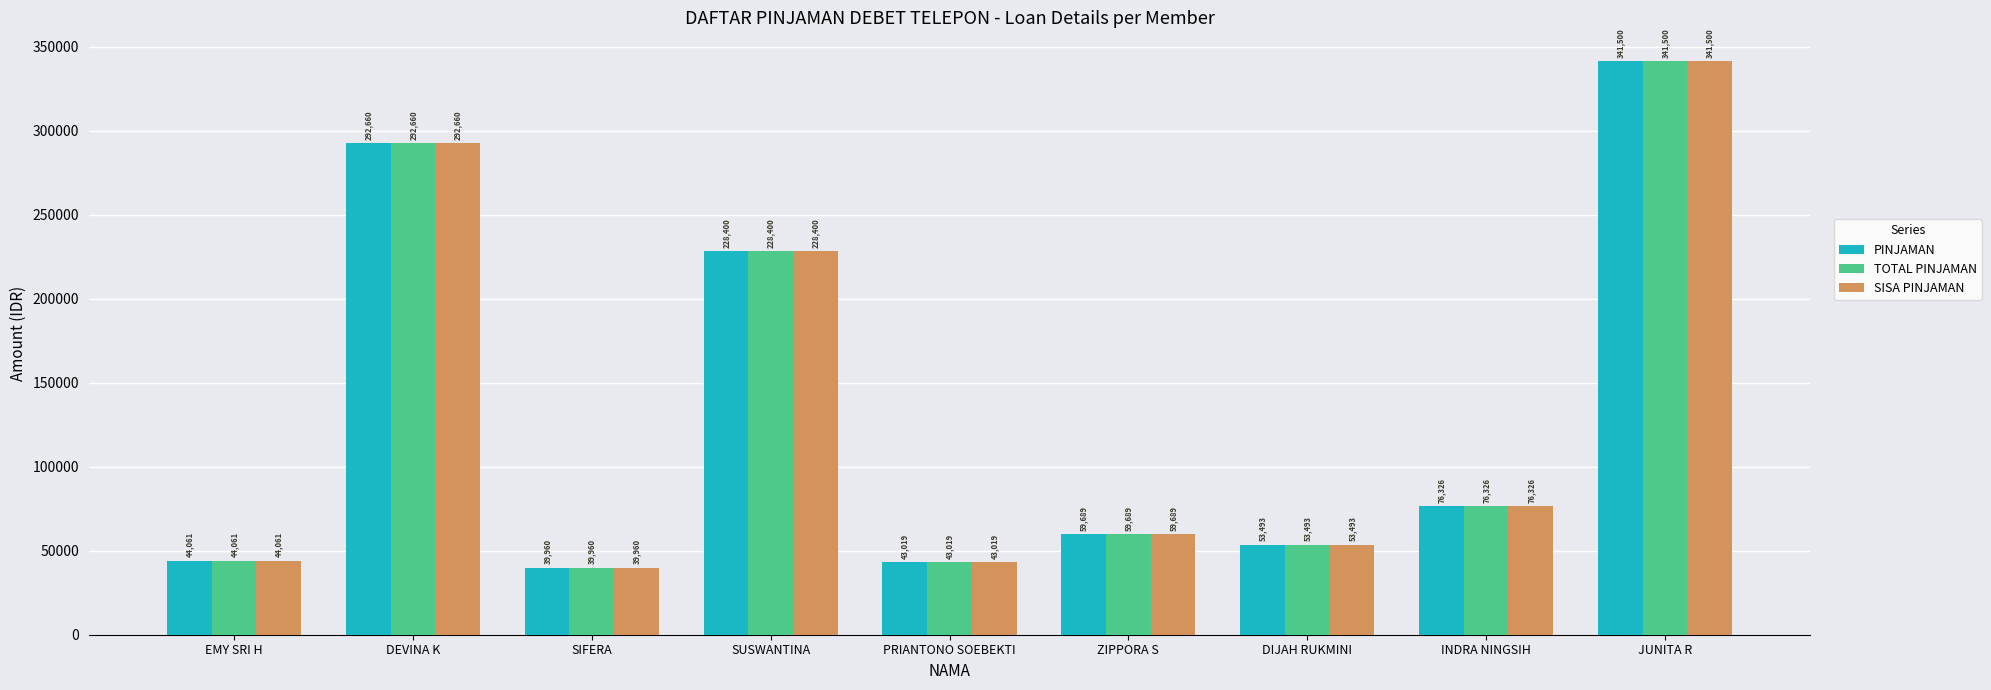

What is the highest value of the PINJAMAN series?

341500